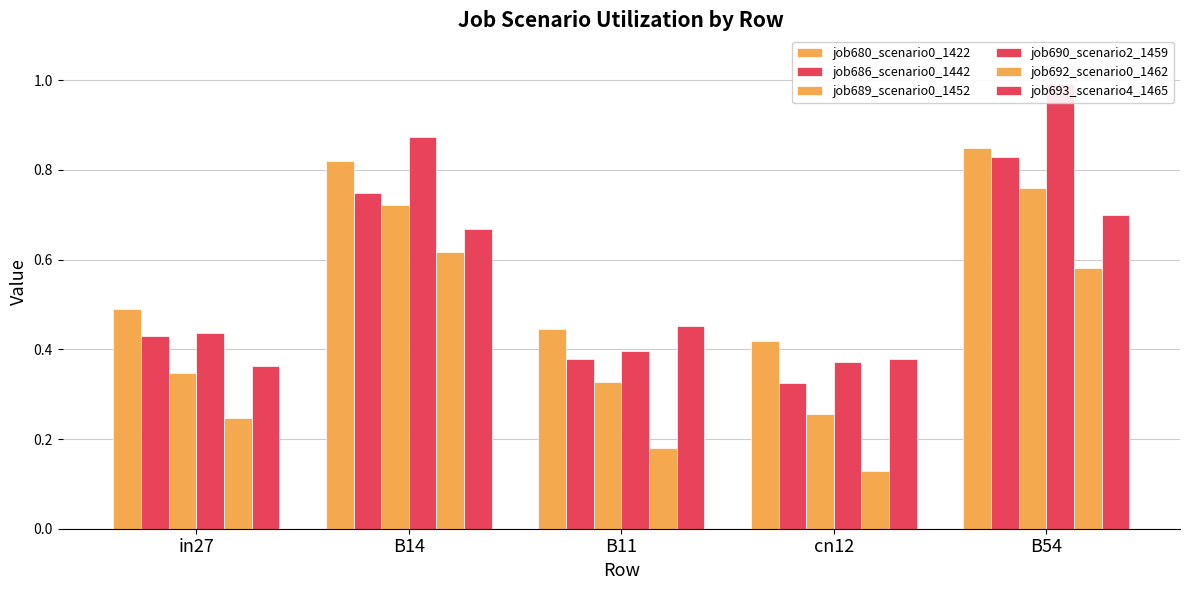

What is the difference between the second highest and minimum values in the job693_scenario4_1465 series?

0.3